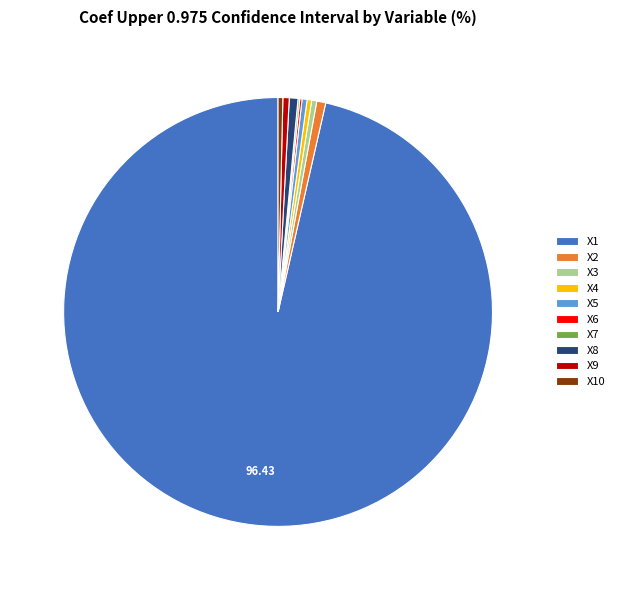

Is the sum of X4 and X1 greater than half?

Yes